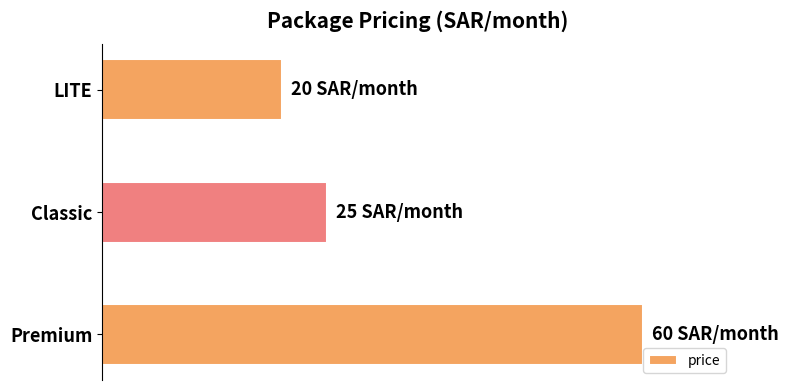

List the labels in order of value, largest first.

Premium, Classic, LITE